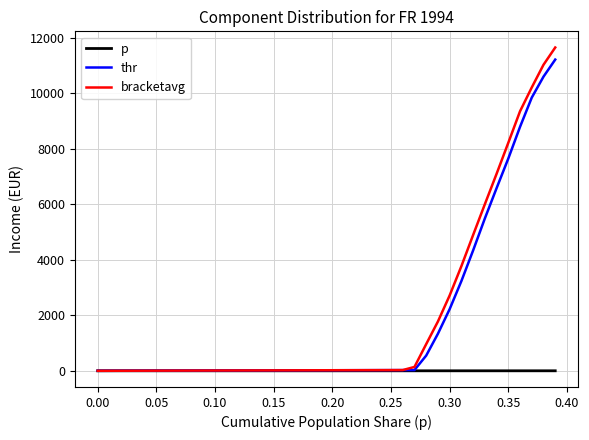

What are all the series names shown in the legend?

p, thr, bracketavg